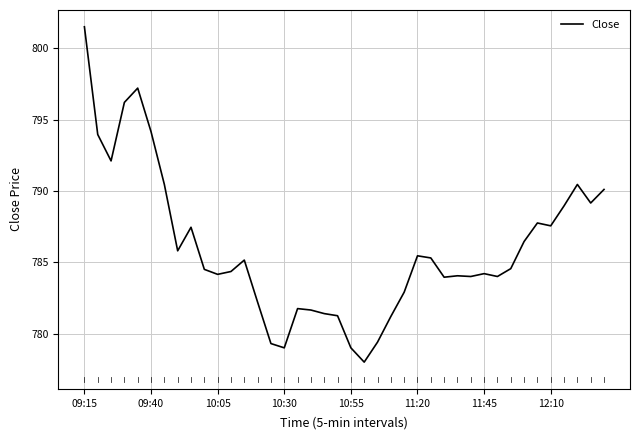

What is the difference between the maximum and minimum values?

23.5